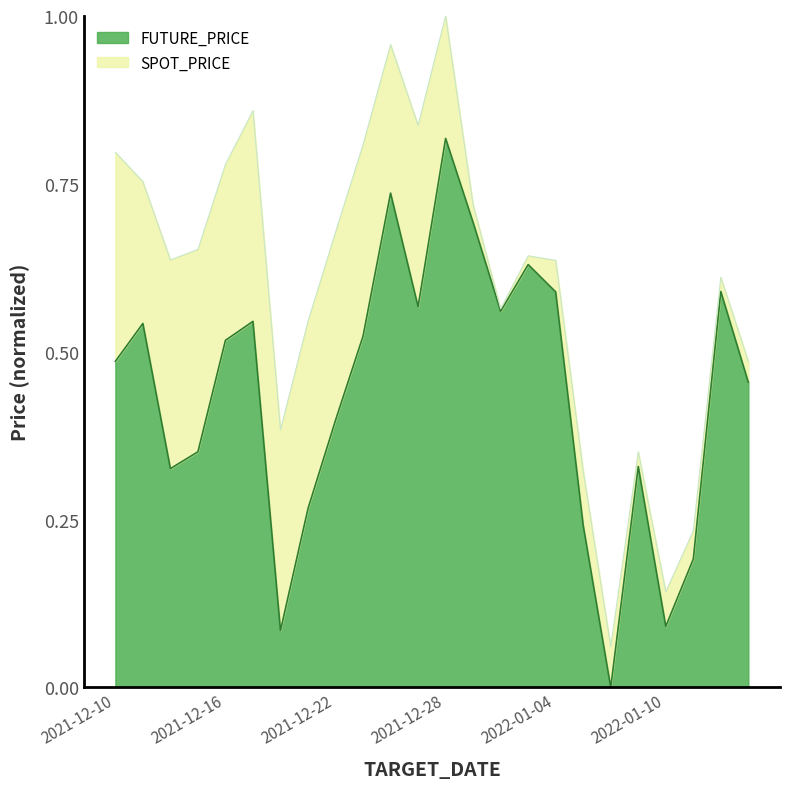

Where is FUTURE_PRICE nearest to the value 0?

2022-01-06